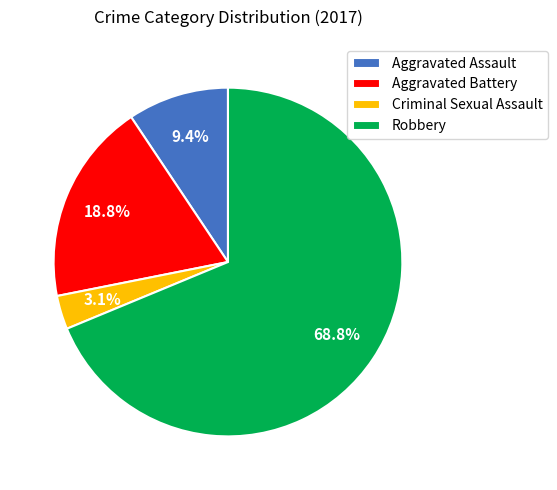

Does Criminal Sexual Assault account for over 50% of the chart?

No